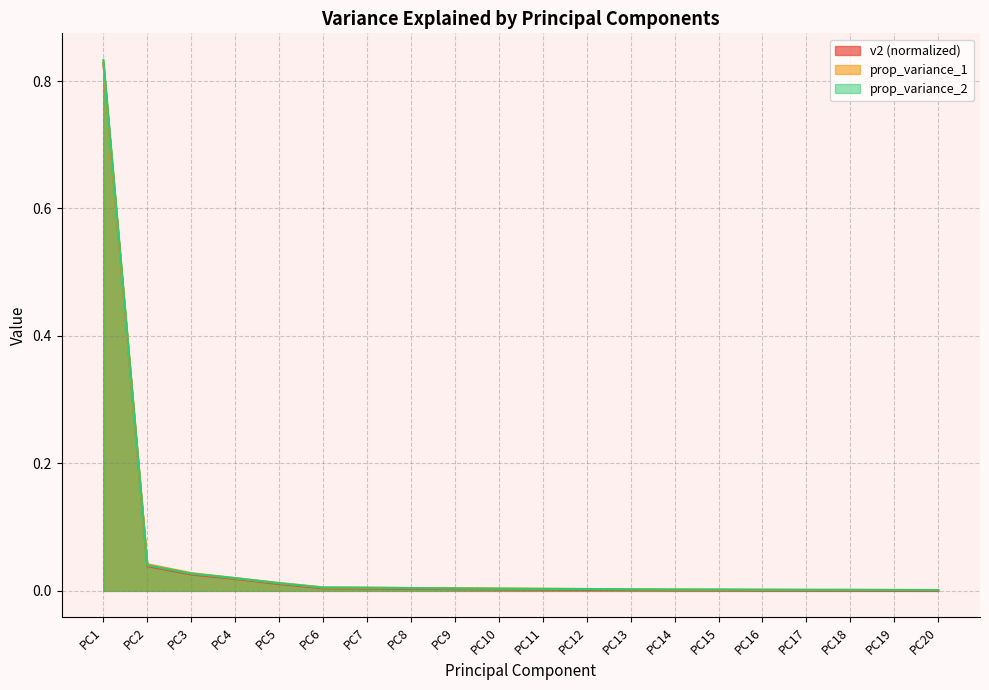

The value of prop_variance_1 at PC19 is 0.0. True or false?

True